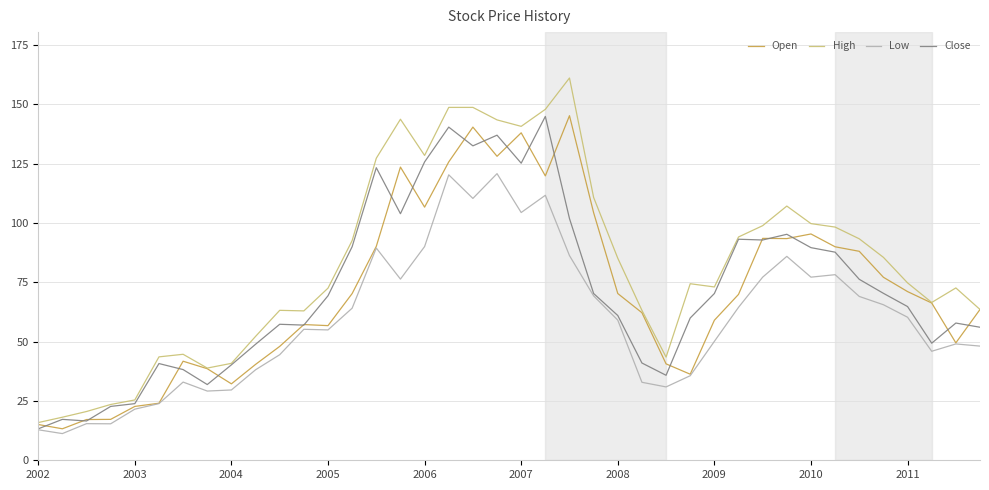

Which series has the largest range (max minus min)?

High